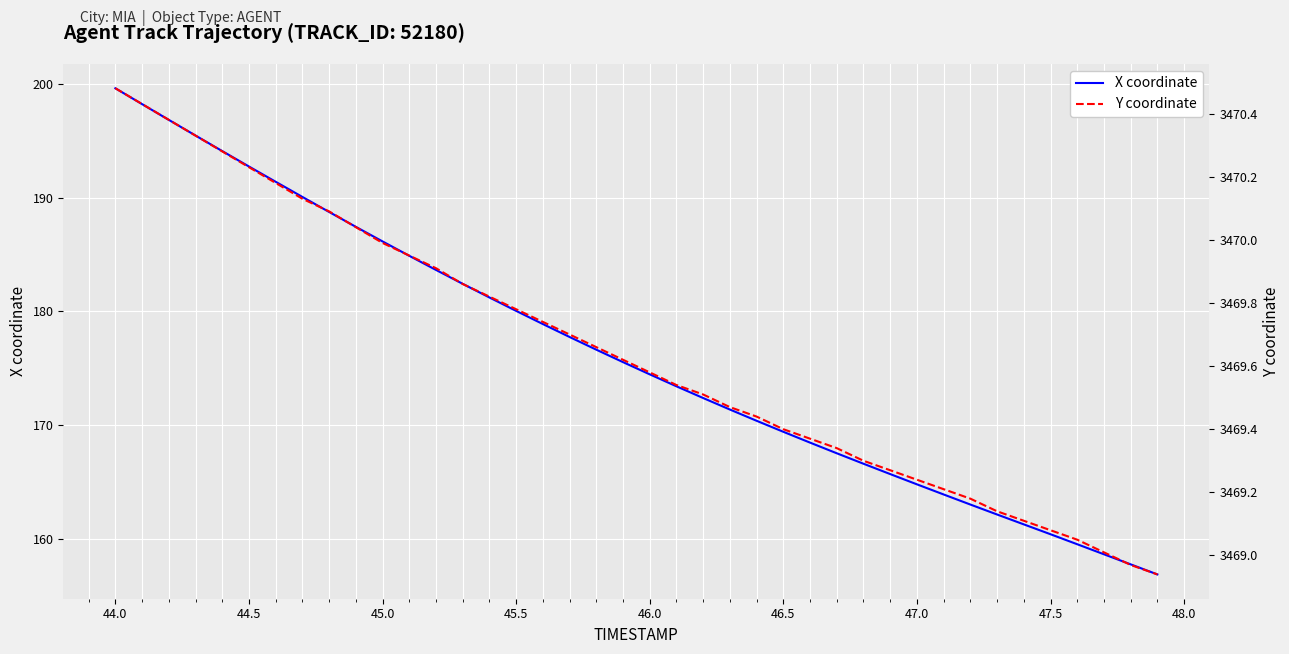

Where does the X coordinate series first go above 175?

44.0